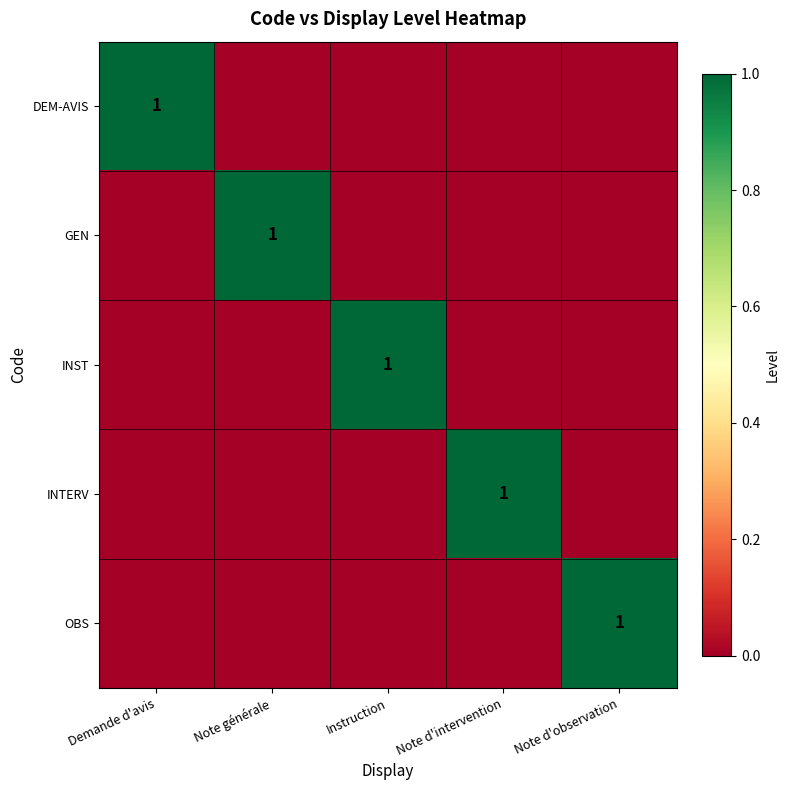

True or false: DEM-AVIS has a value of 1 at Demande d'avis.

True